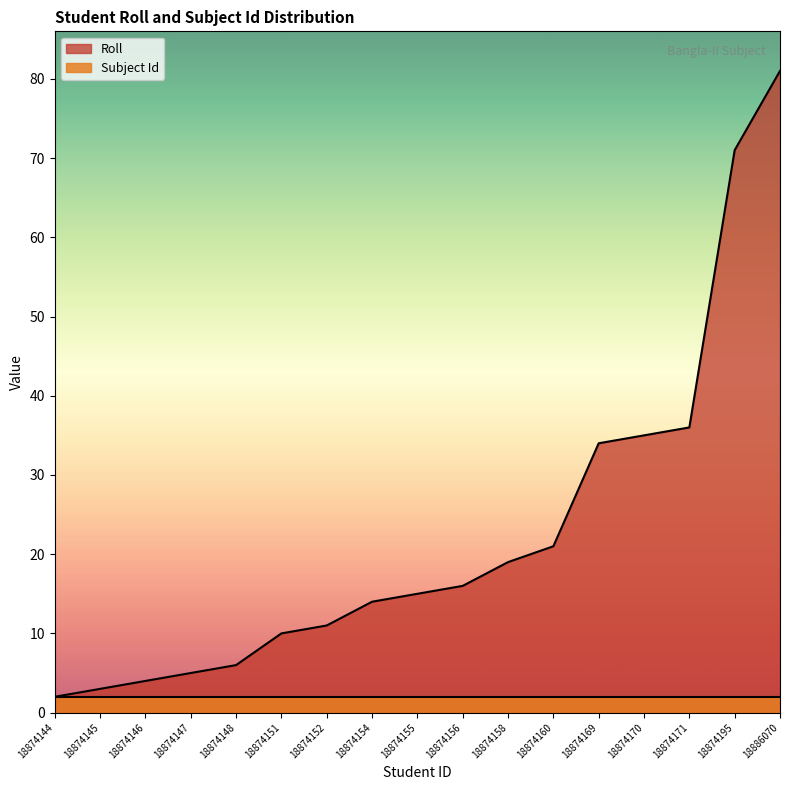

List the labels in order of value, largest first.

18886070, 18874195, 18874171, 18874170, 18874169, 18874160, 18874158, 18874156, 18874155, 18874154, 18874152, 18874151, 18874148, 18874147, 18874146, 18874145, 18874144